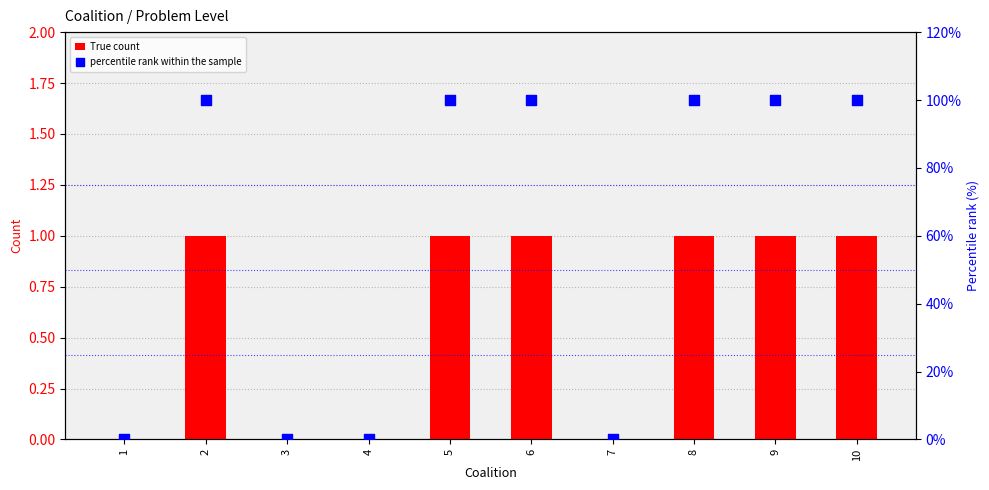

What are all the series names shown in the legend?

True count, percentile rank within the sample